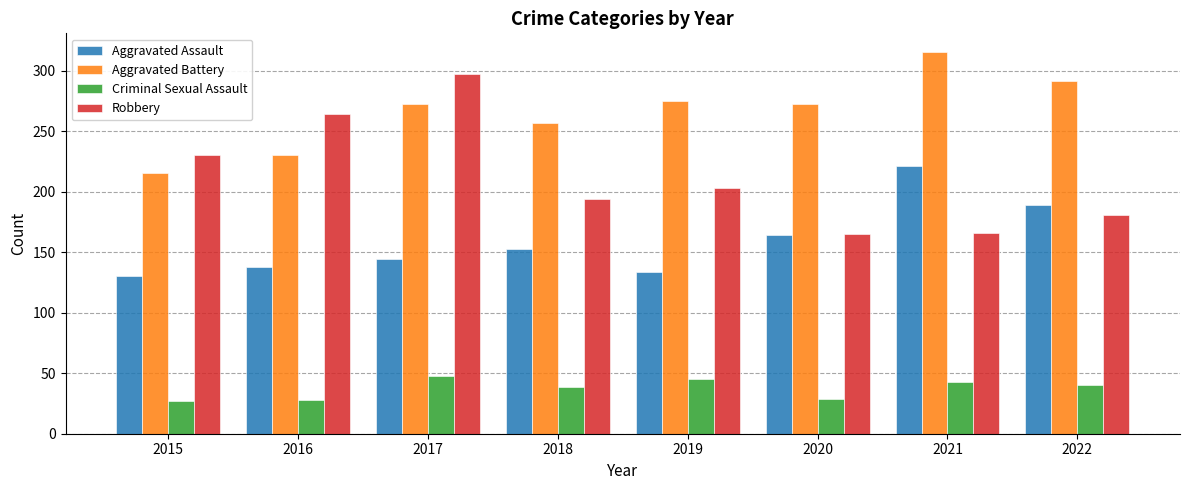

What is the maximum value for Aggravated Battery?

315